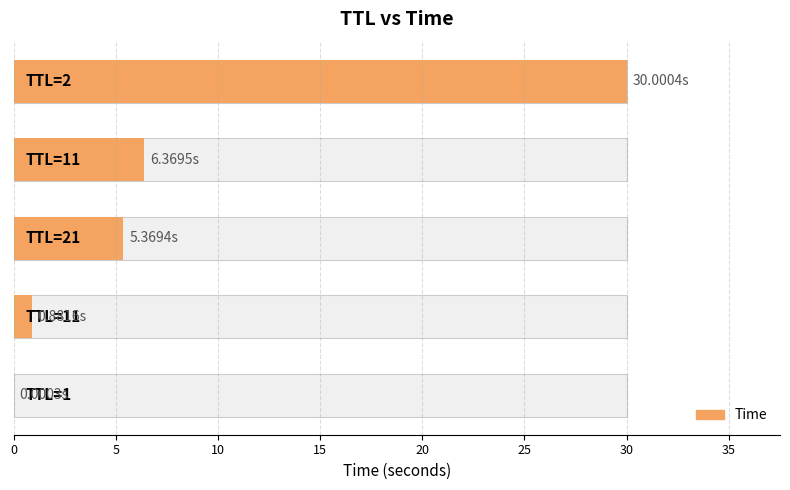

What is the sum of all values?

42.6